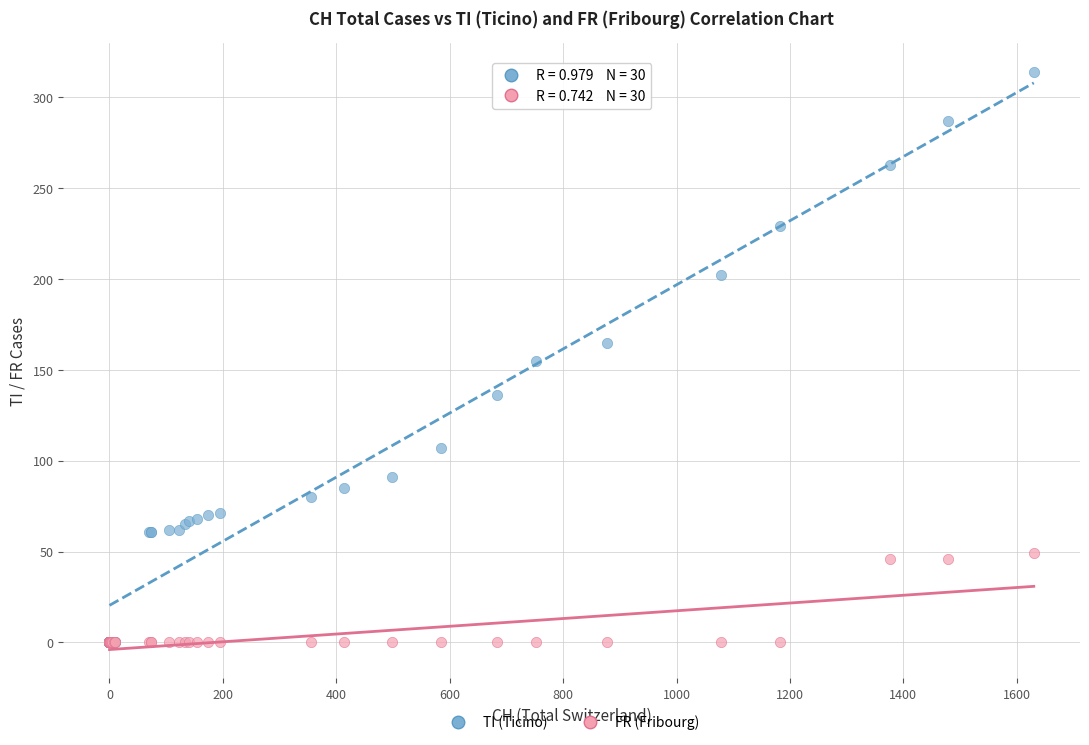

What are all the series names shown in the legend?

TI (Ticino), FR (Fribourg)